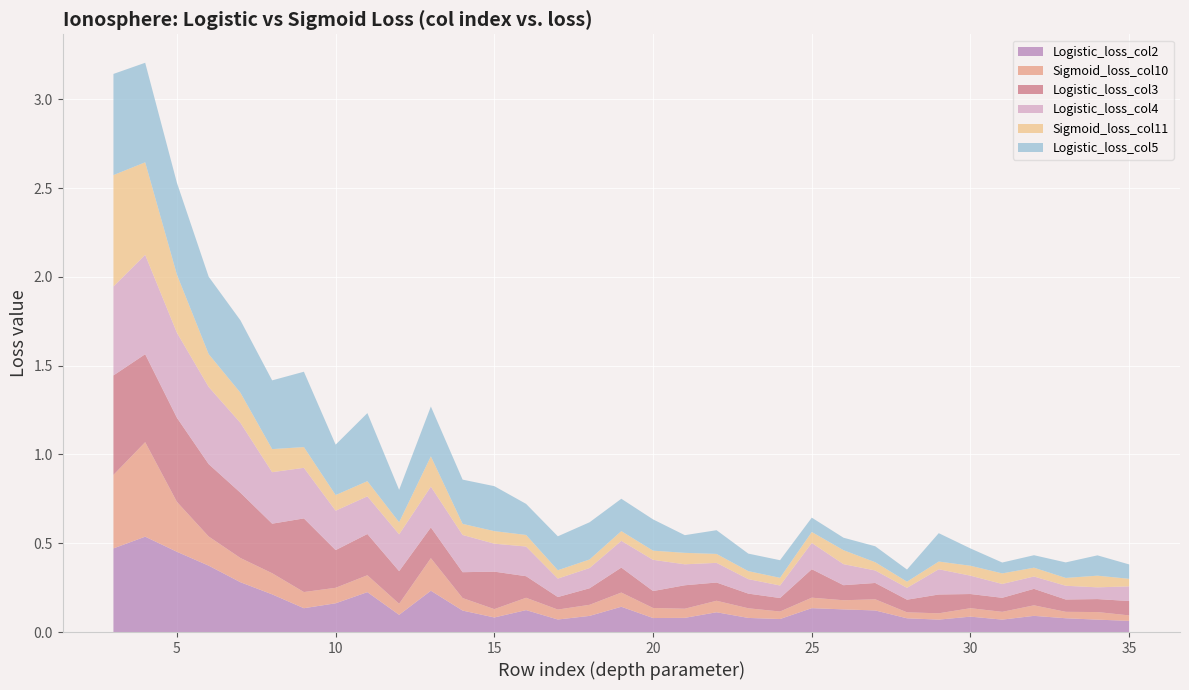

How many lines are shown in the chart?

6